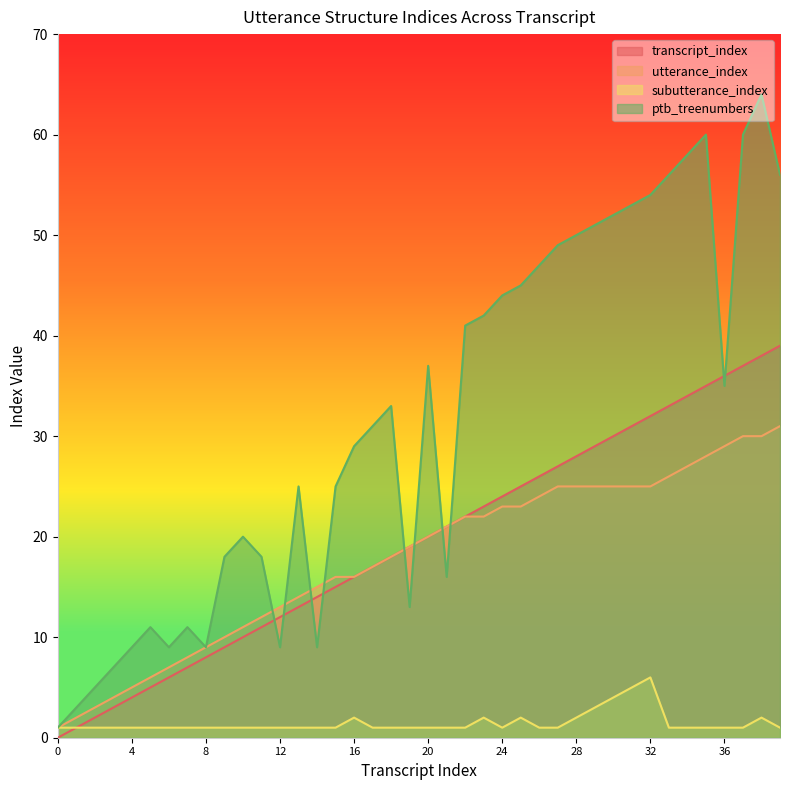

At which category is the sum across all series the highest?

38